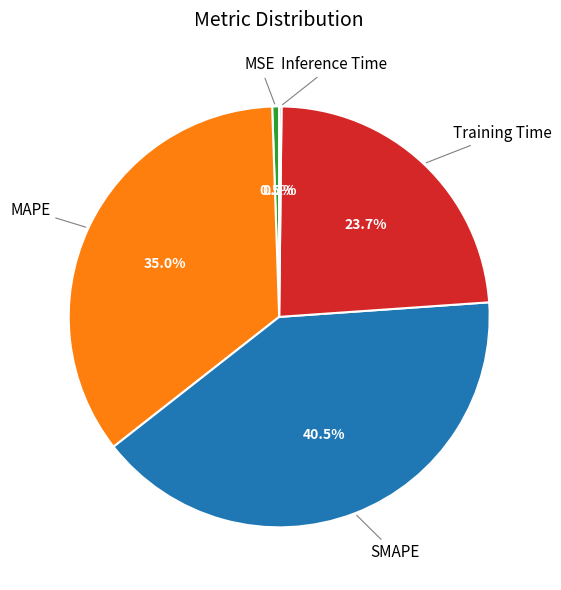

Is there a majority slice in this chart?

No